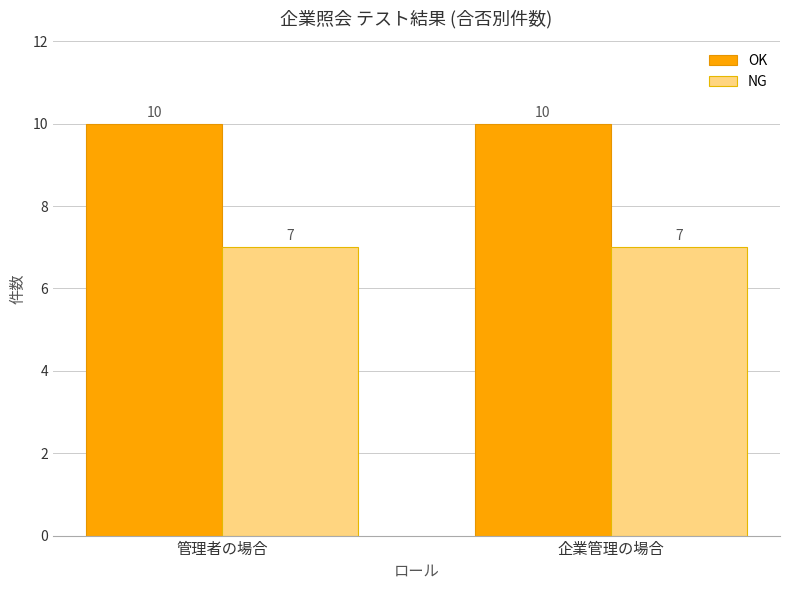

Read the OK value at 管理者の場合.

10